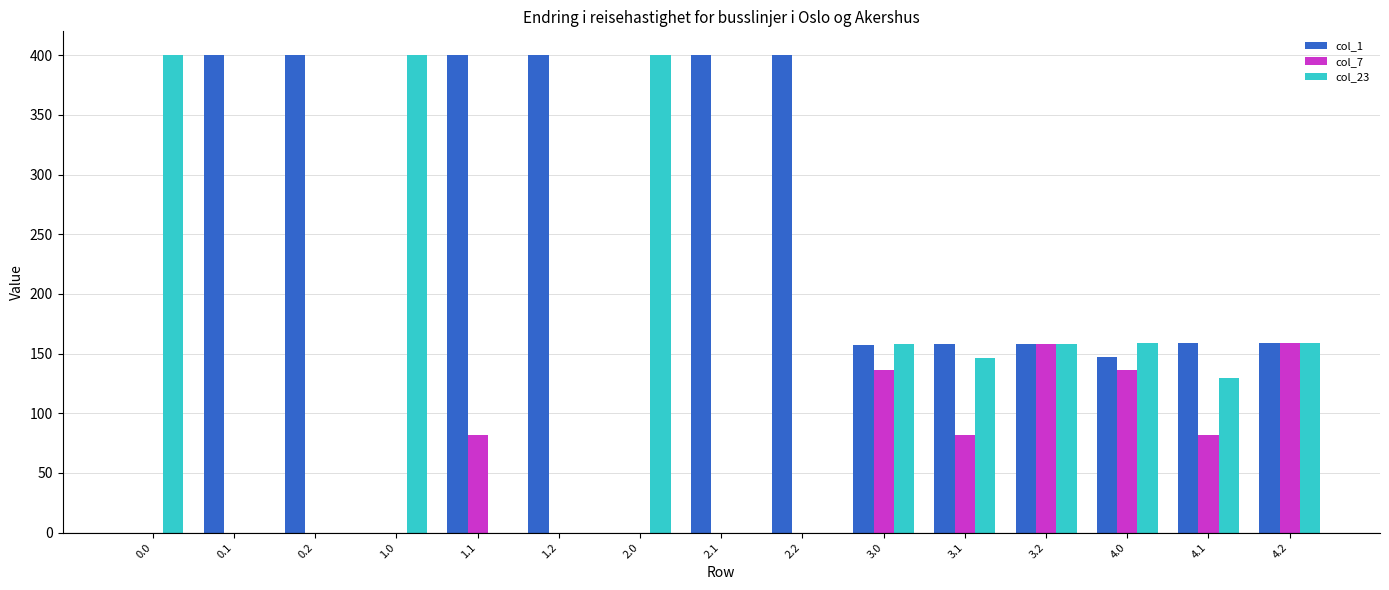

What is the sum of all col_1 values?

3338.4